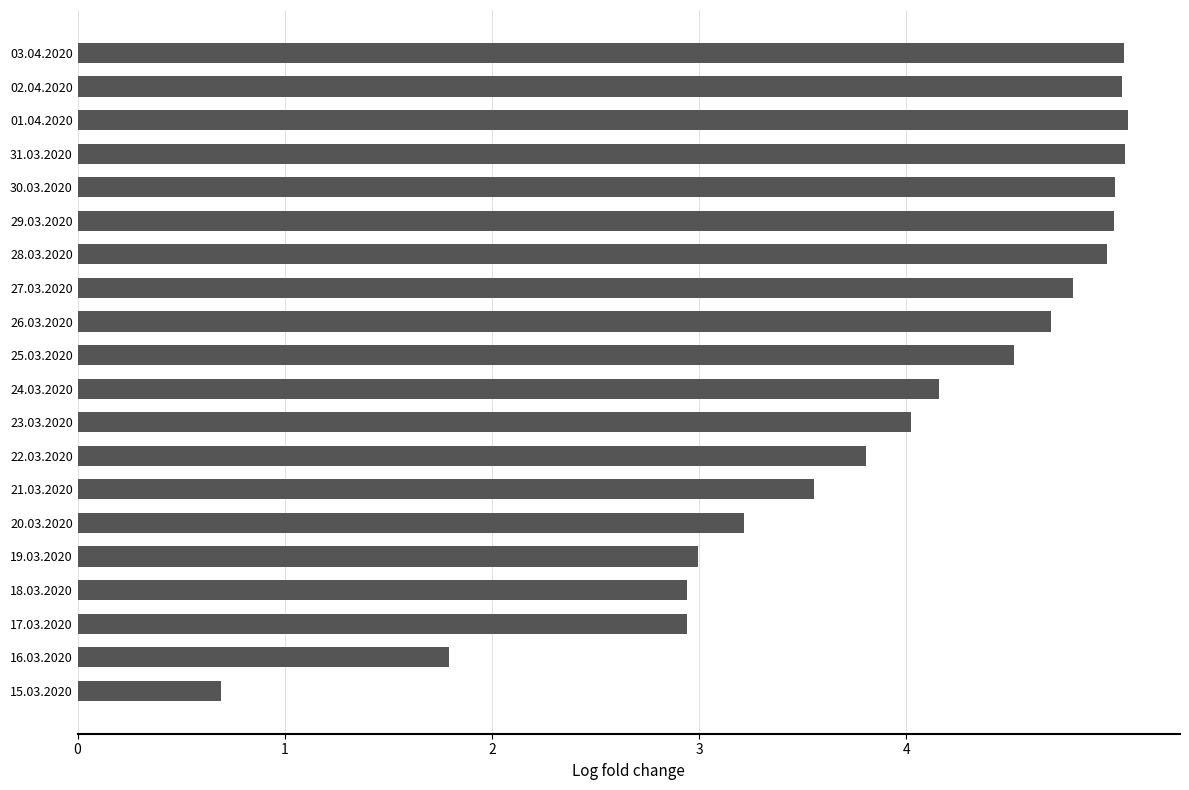

What is the sum of all values?

79.4